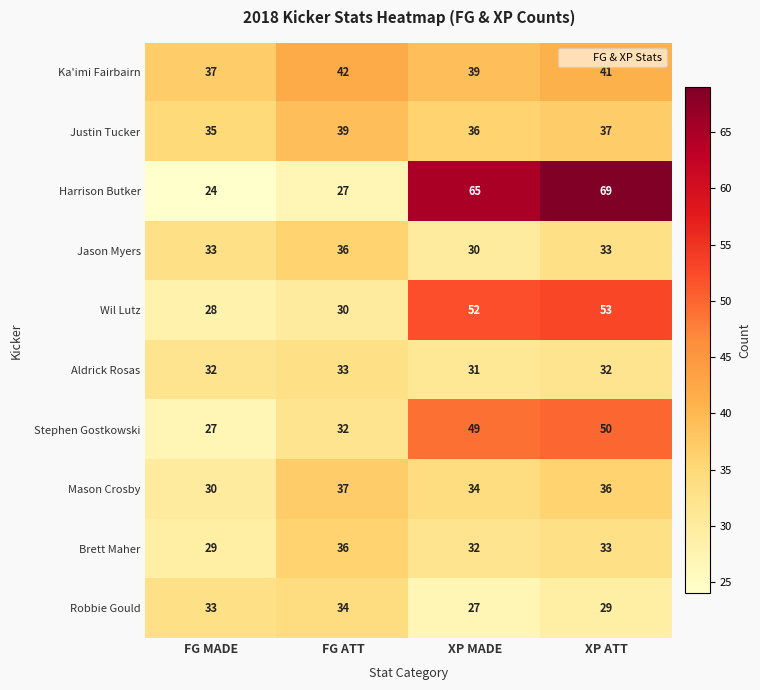

How many series are shown in this chart?

10